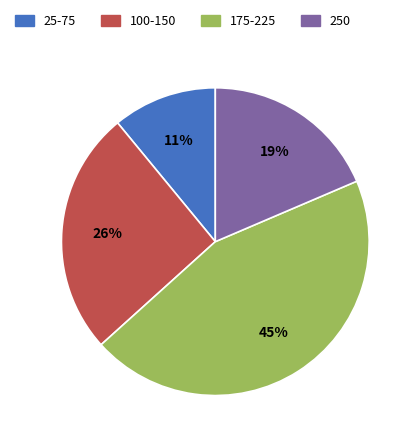

Is there any slice that represents more than half of the pie?

No